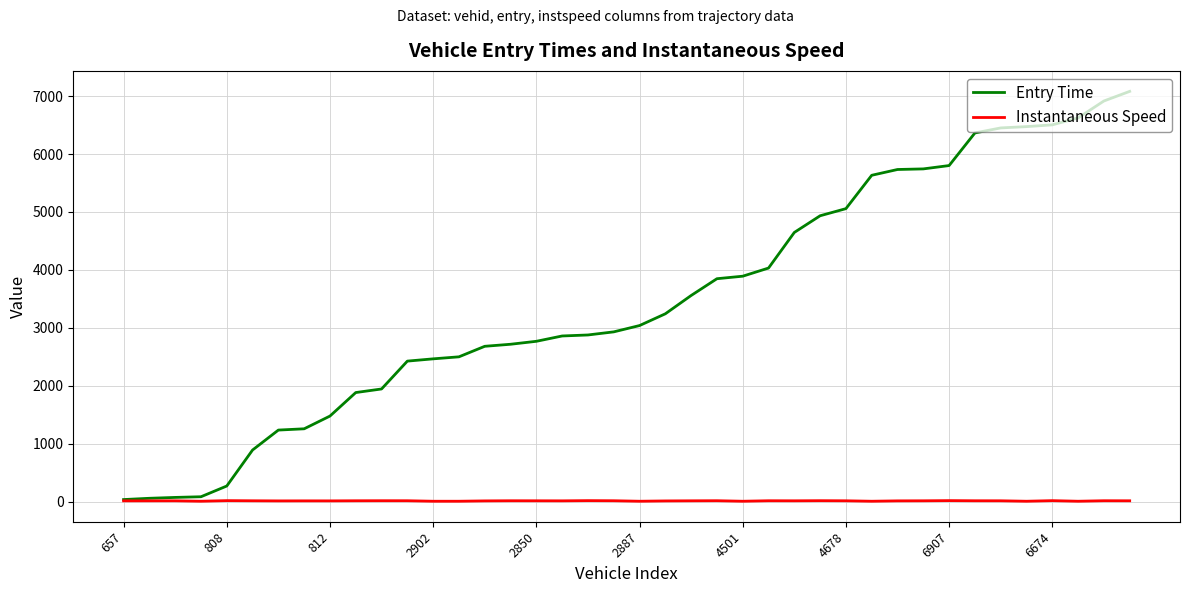

At how many categories does at least one series exceed 6088?

7